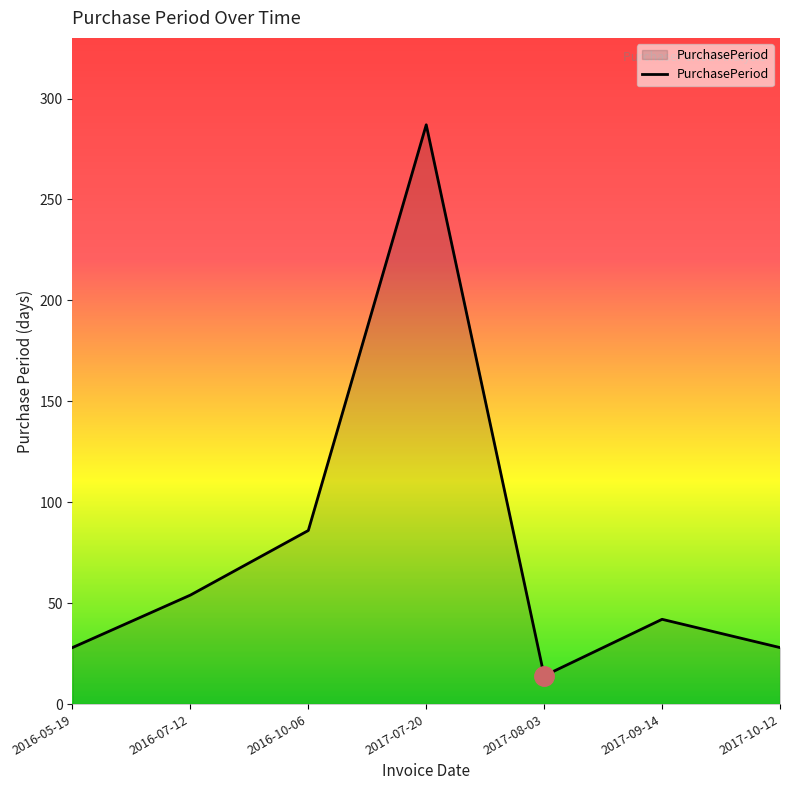

Reading right to left, list all the values displayed in this chart.

28	42	14	287	86	54	28